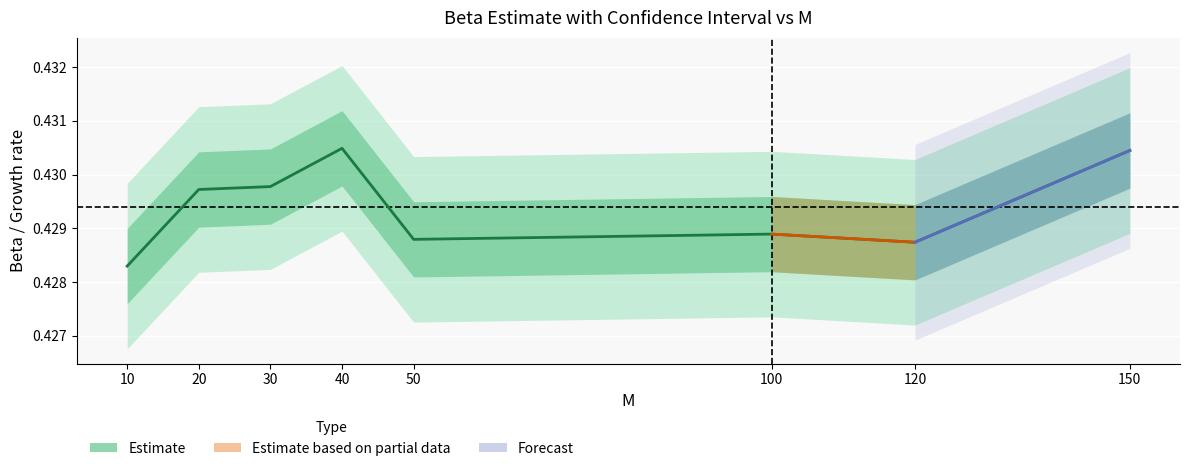

What is the smallest value displayed?

0.4